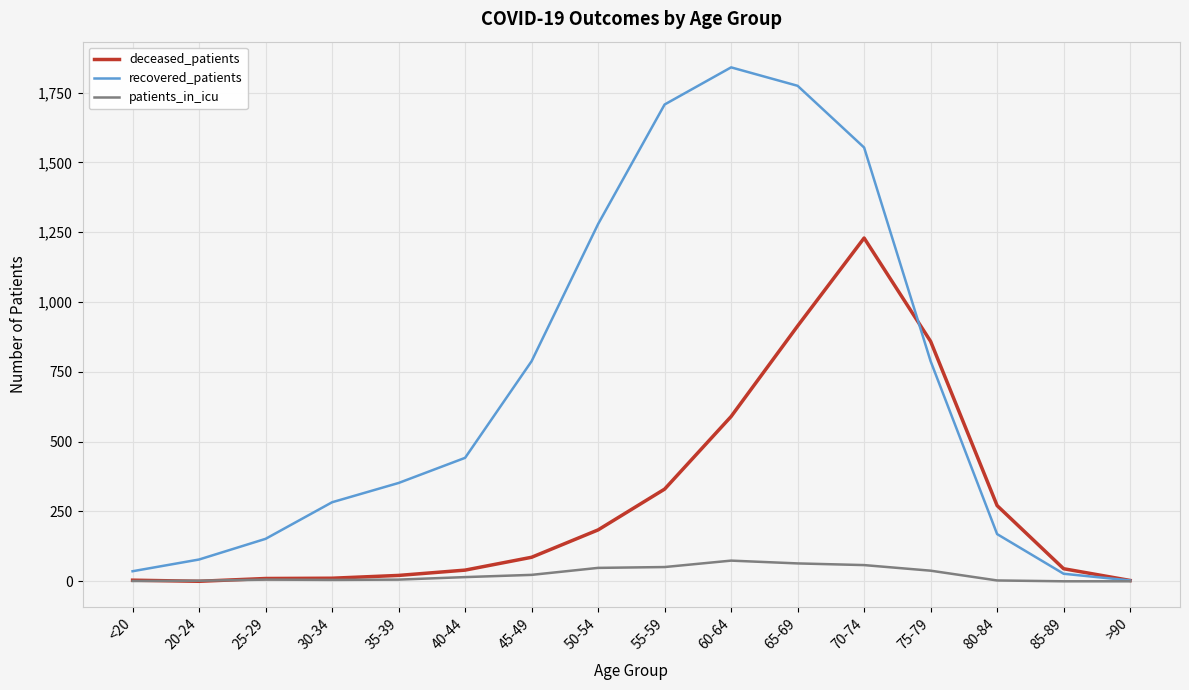

Does the chart have visible grid lines?

Yes